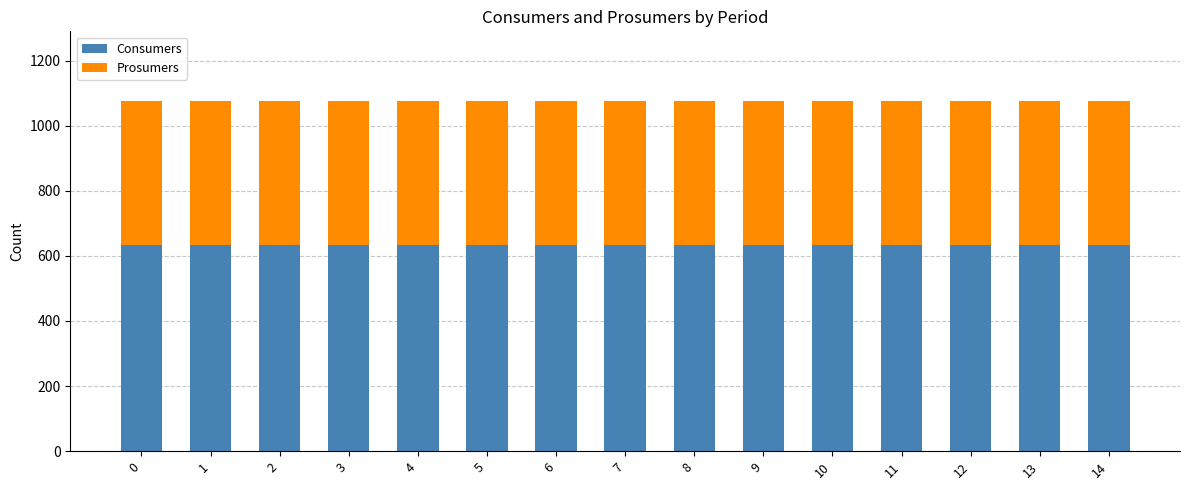

What is the average value of the Consumers series?

635